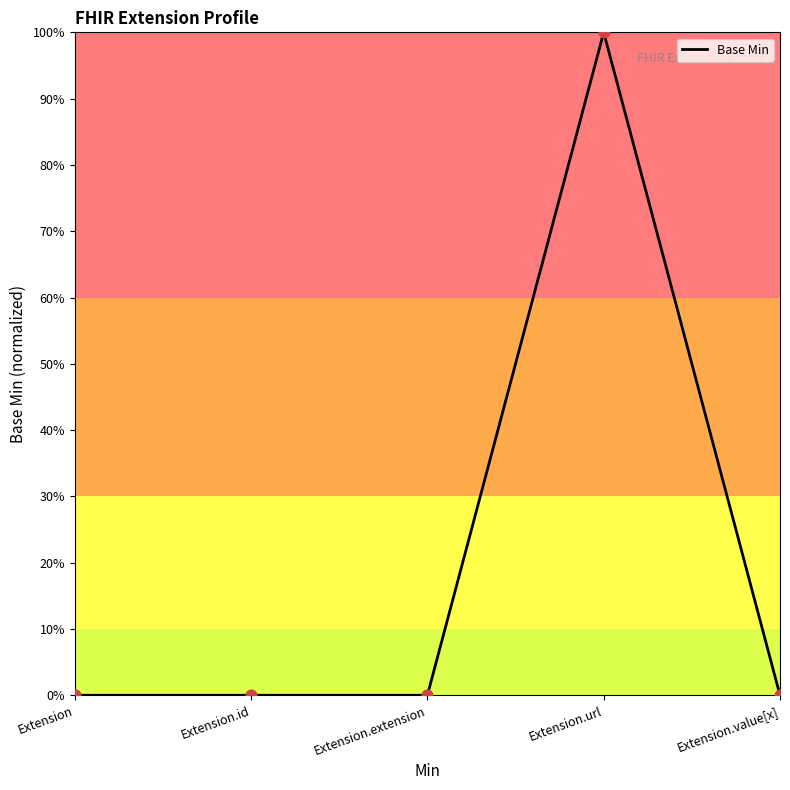

Which has a higher value, Extension or Extension.extension?

Extension